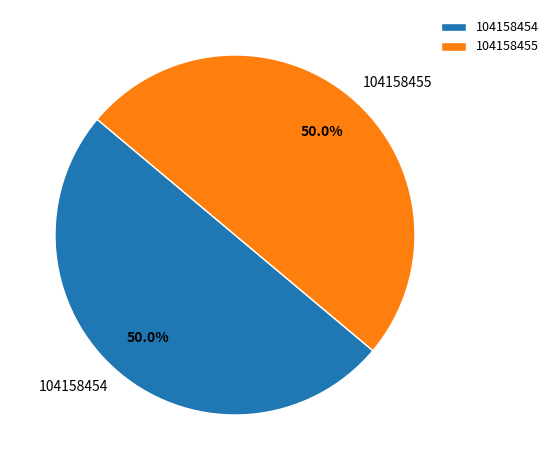

What is the ratio of the value at 104158454 to the value at 104158455?

1.0